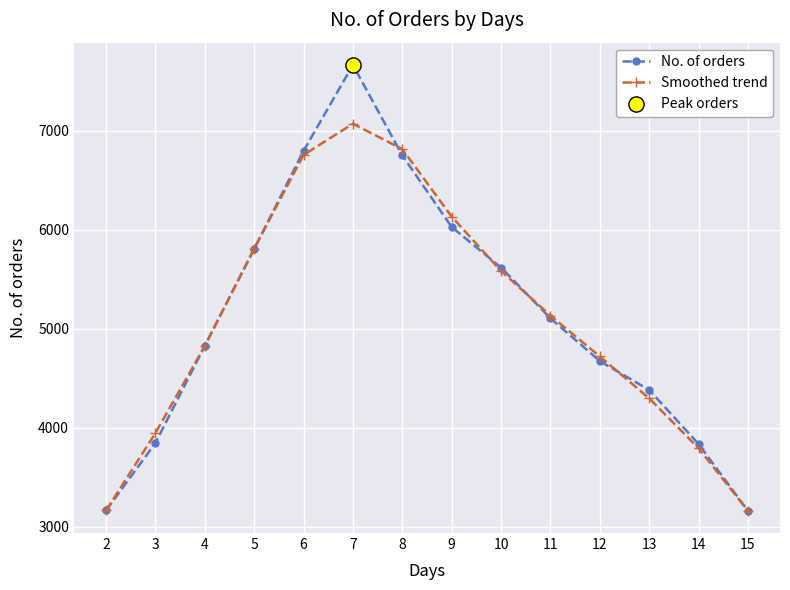

Which series has the widest spread of values?

No. of orders